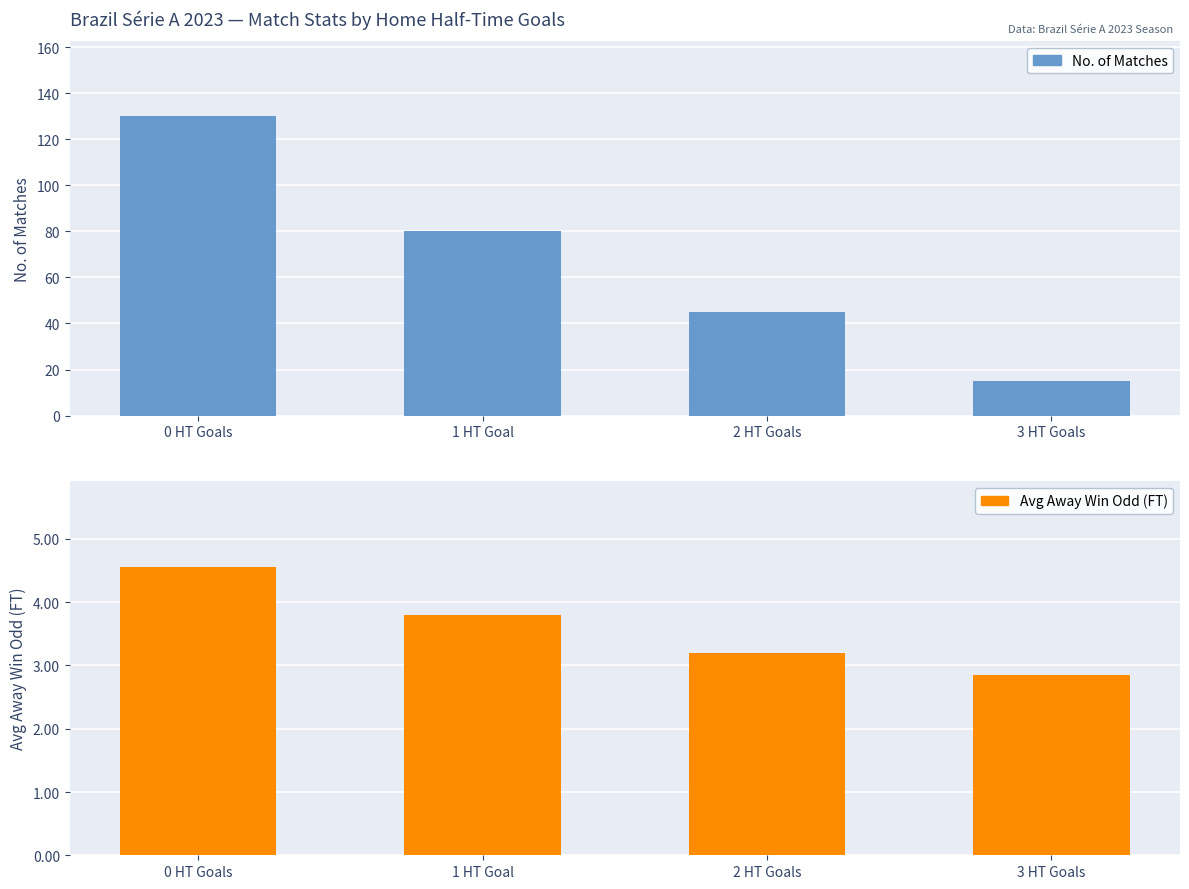

How many values in the No. of Matches series exceed 80?

1